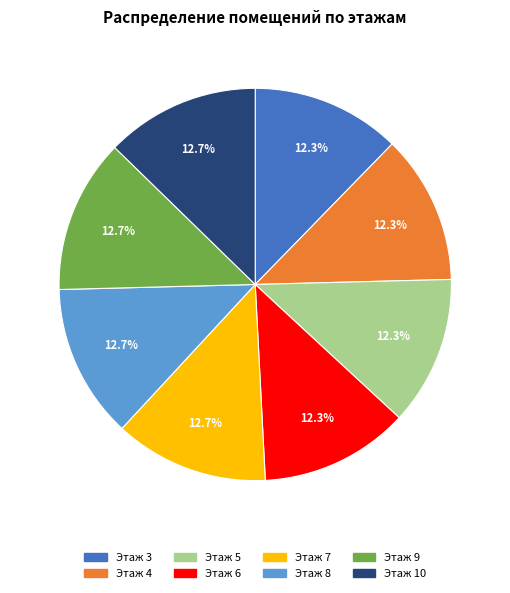

Is there a majority slice in this chart?

No